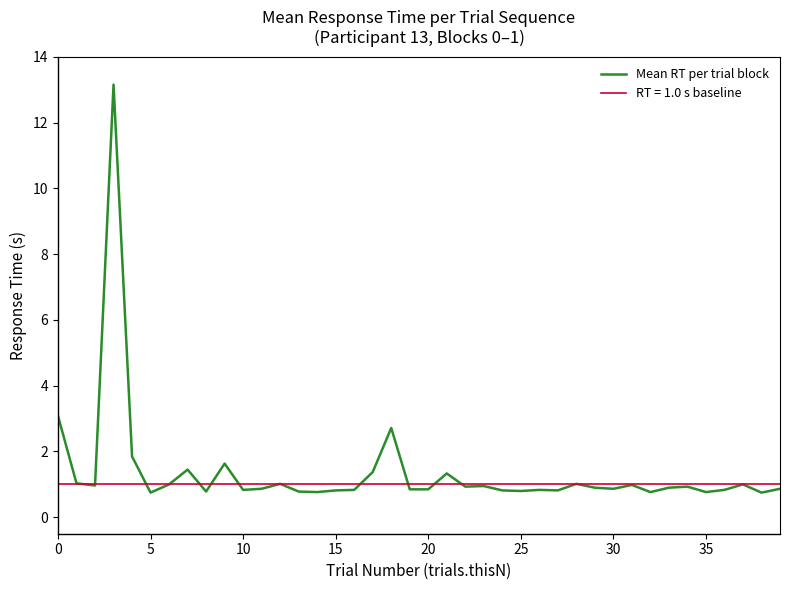

True or false: the data shows 2.7 at 18.

True